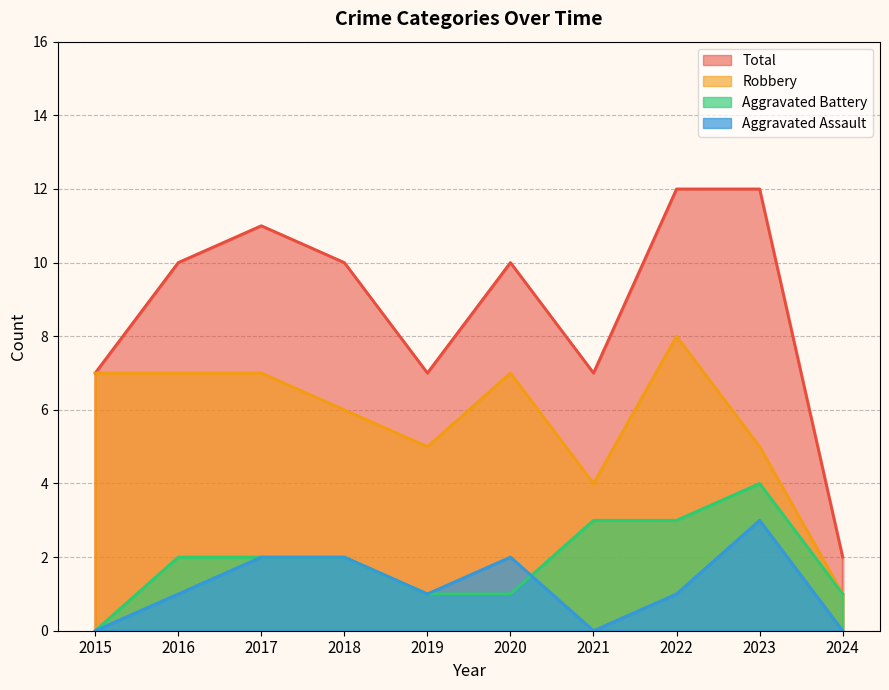

Rank the series by their maximum value, from lowest to highest.

Aggravated Assault, Aggravated Battery, Robbery, Total